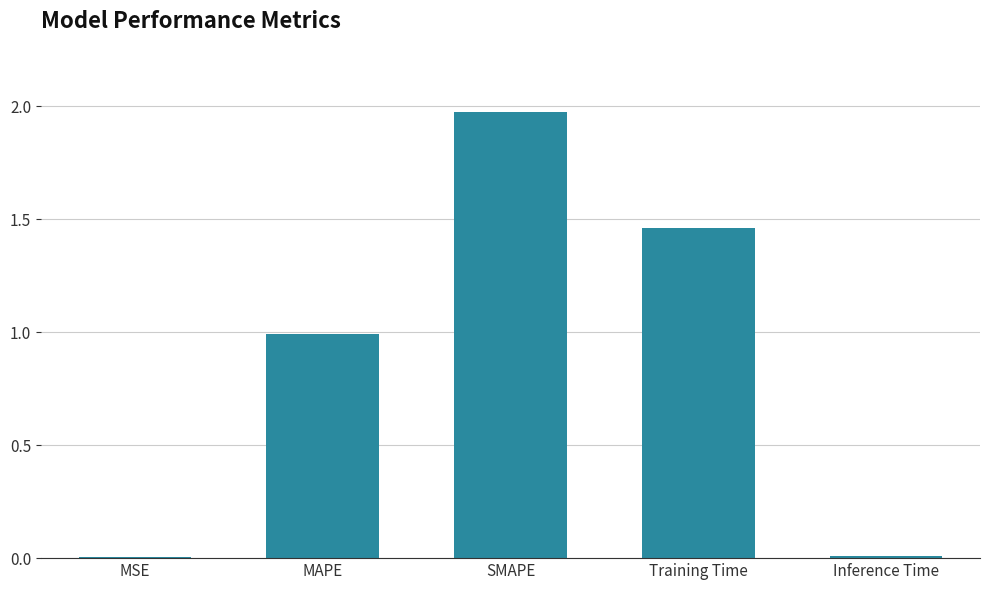

Are the bars grouped side by side (vs. stacked)?

No